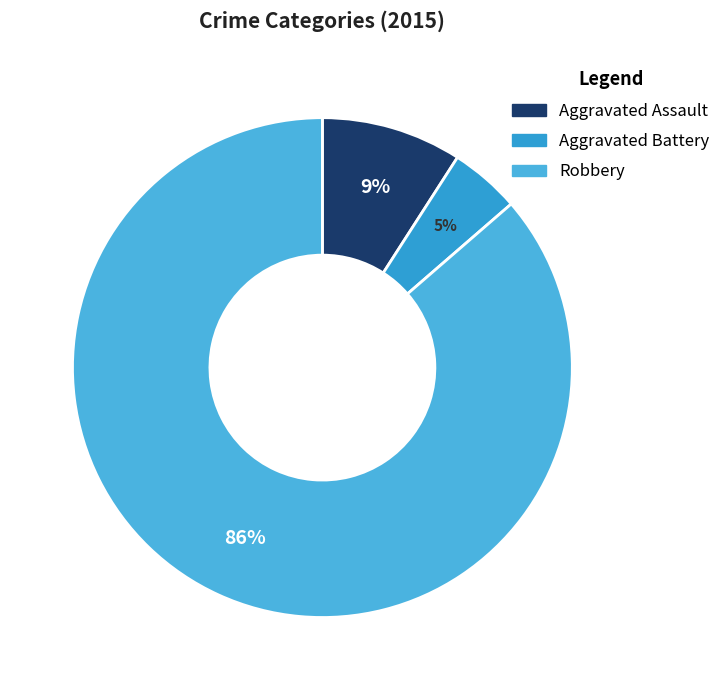

To the nearest percent, what is the average slice percentage?

33%